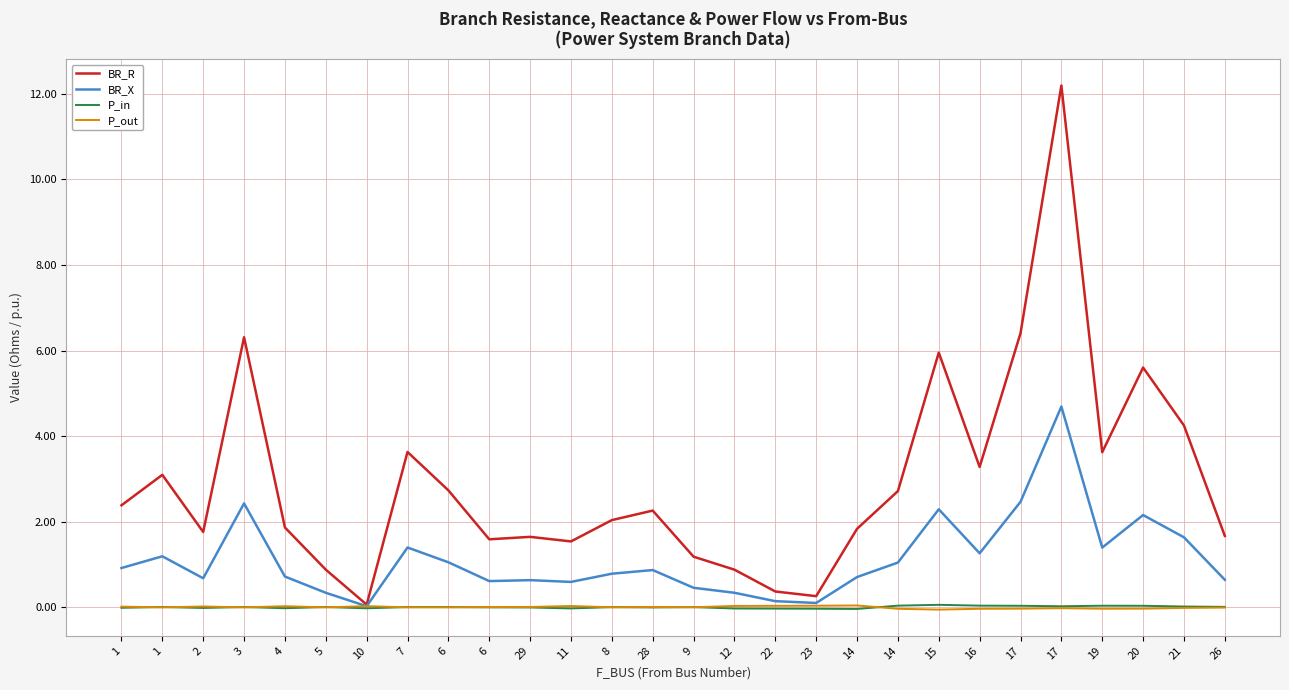

The value of P_out at 10 is 0.0. True or false?

True